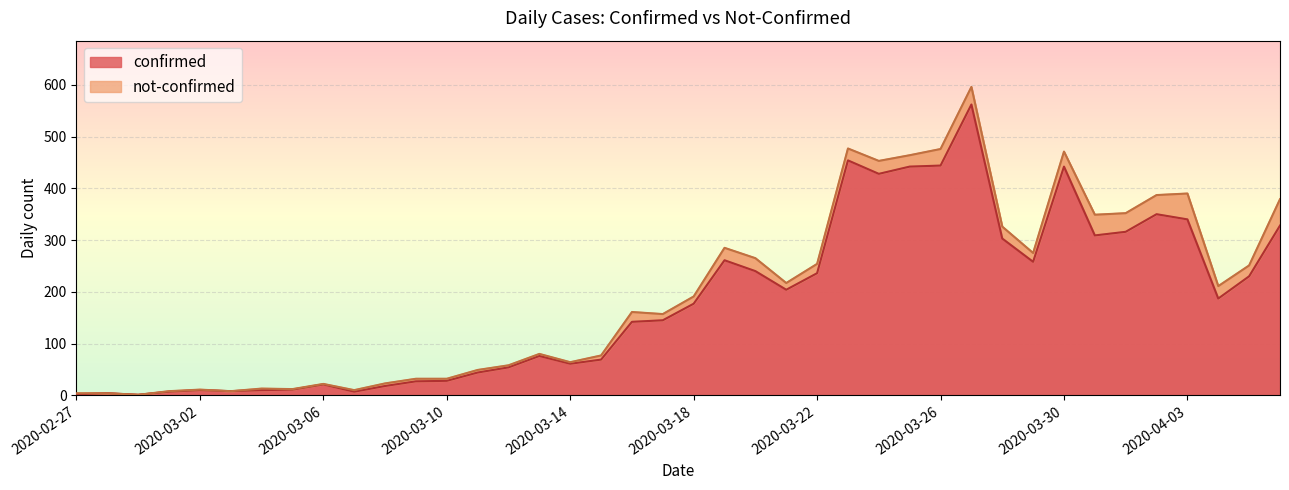

Rank the categories by value from highest to lowest.

2020-03-27, 2020-03-23, 2020-03-26, 2020-03-25, 2020-03-30, 2020-03-24, 2020-04-02, 2020-04-03, 2020-04-06, 2020-04-01, 2020-03-31, 2020-03-28, 2020-03-19, 2020-03-29, 2020-03-20, 2020-03-22, 2020-04-05, 2020-03-21, 2020-04-04, 2020-03-18, 2020-03-17, 2020-03-16, 2020-03-13, 2020-03-15, 2020-03-14, 2020-03-12, 2020-03-11, 2020-03-10, 2020-03-09, 2020-03-06, 2020-03-08, 2020-03-05, 2020-03-02, 2020-03-04, 2020-03-03, 2020-03-01, 2020-03-07, 2020-02-28, 2020-02-27, 2020-02-29